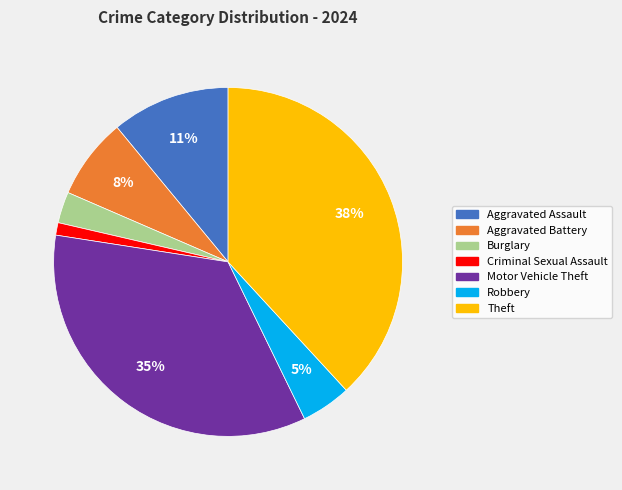

Count the number of slices in the pie.

7